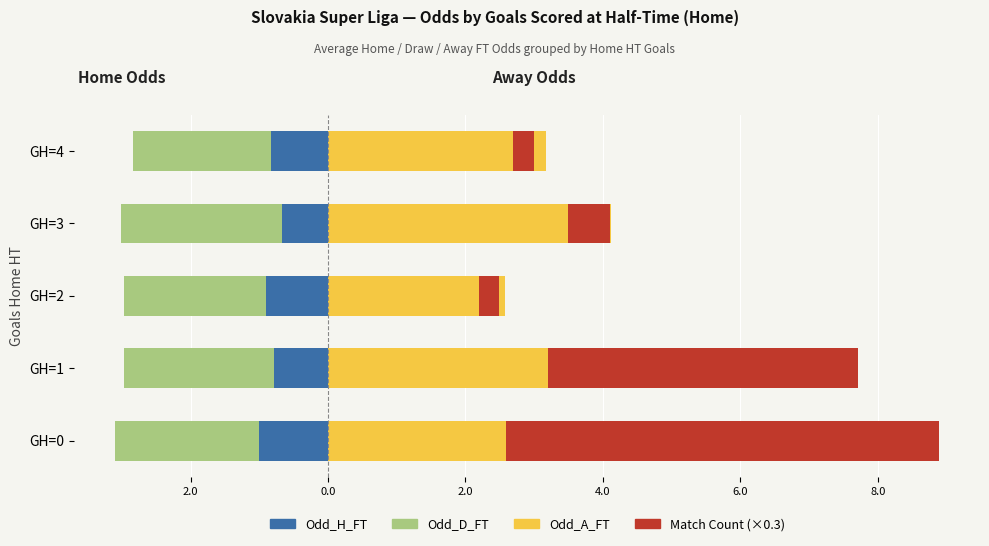

True or false: Odd_D_FT has a value of -3.0 at GH=1.

False